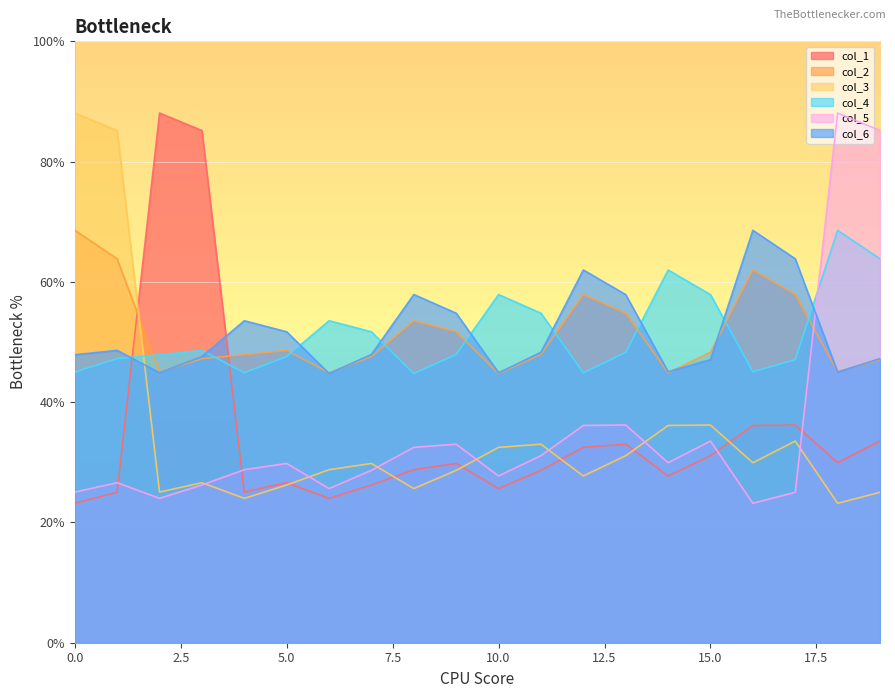

True or false: col_6 and col_4 cross at least once.

True